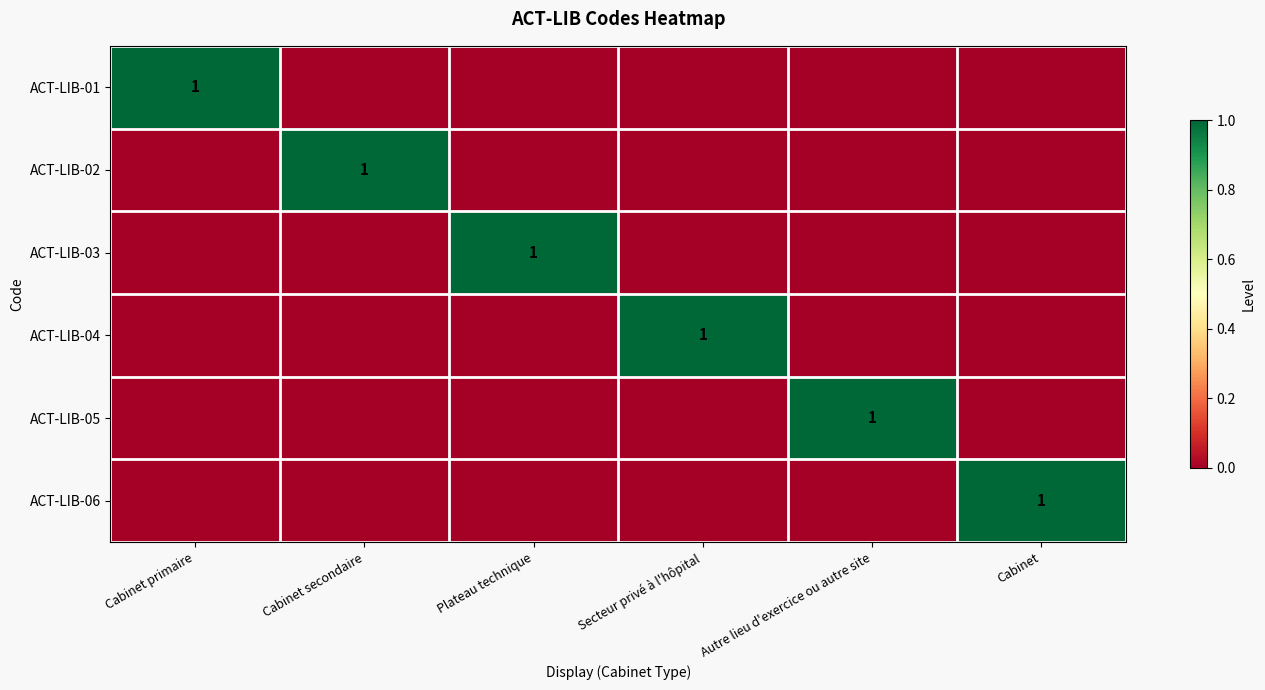

Count the number of data series in this chart.

6